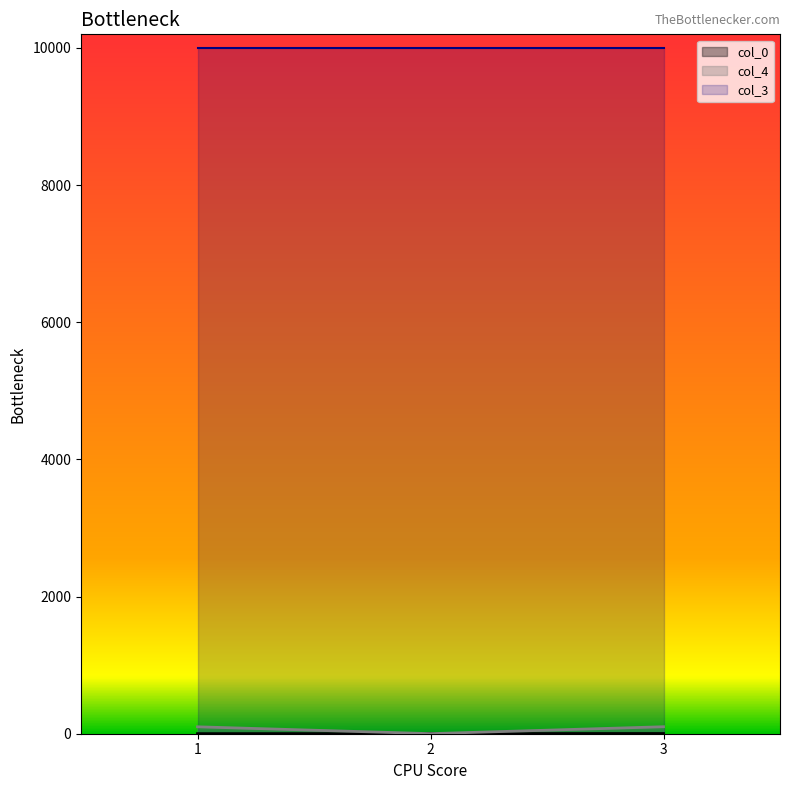

The value of col_3 at 1 is 16749. True or false?

False